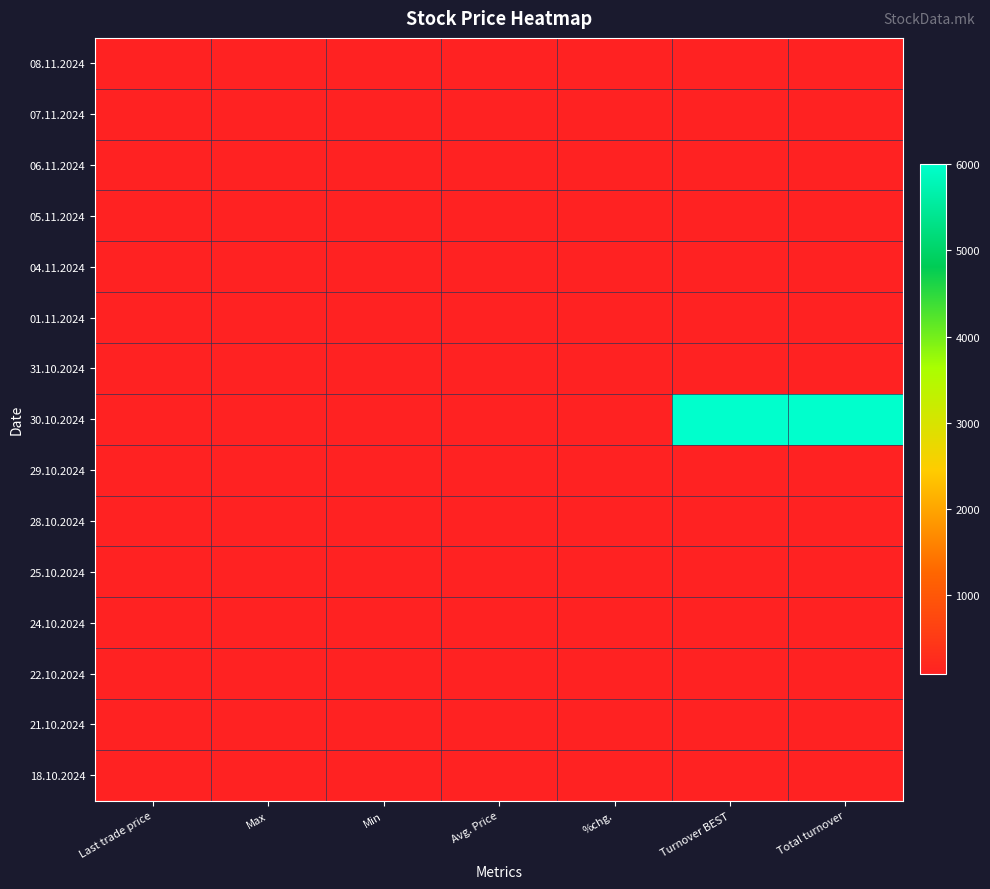

What is the greatest value displayed?

6000